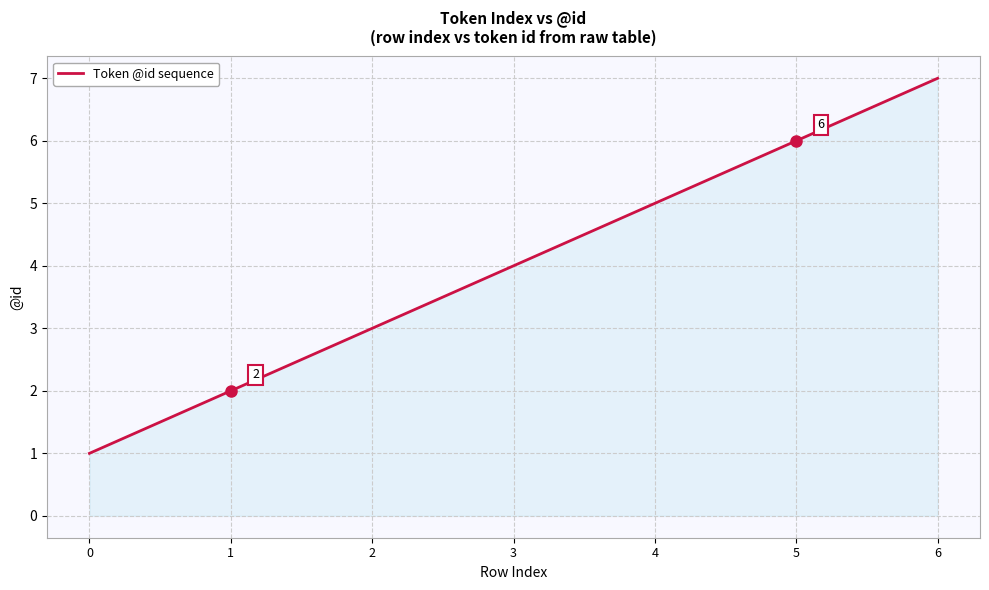

What is the ratio of the value at 6 to the value at 1?

3.5